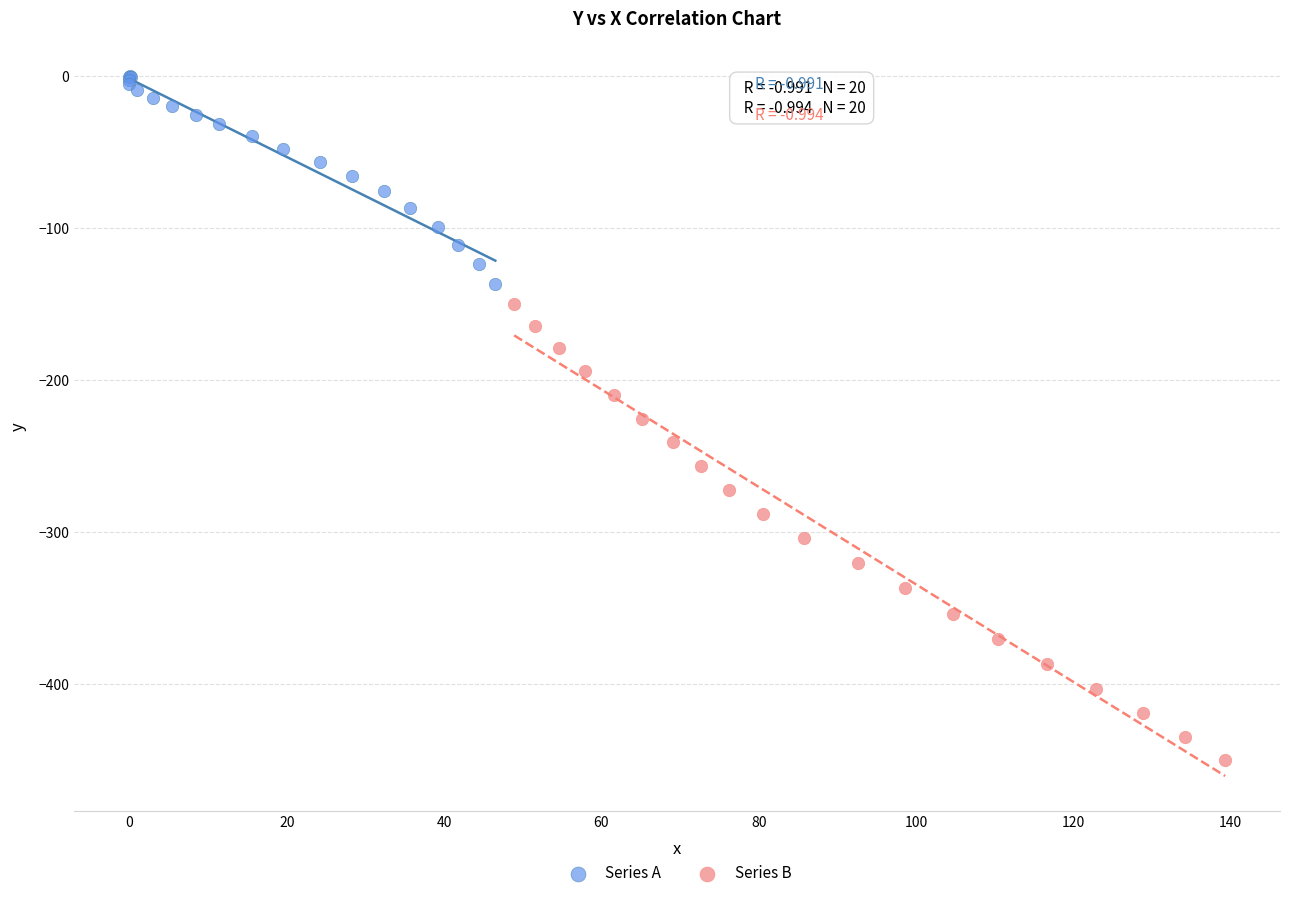

Which series reaches the maximum Y coordinate?

Series A